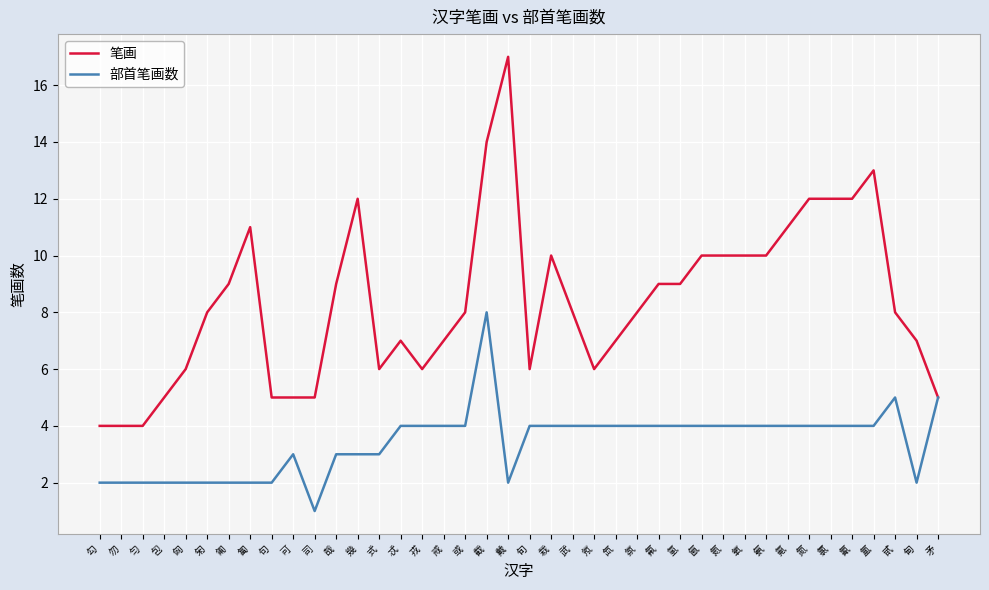

What position from the right is 匍?

34